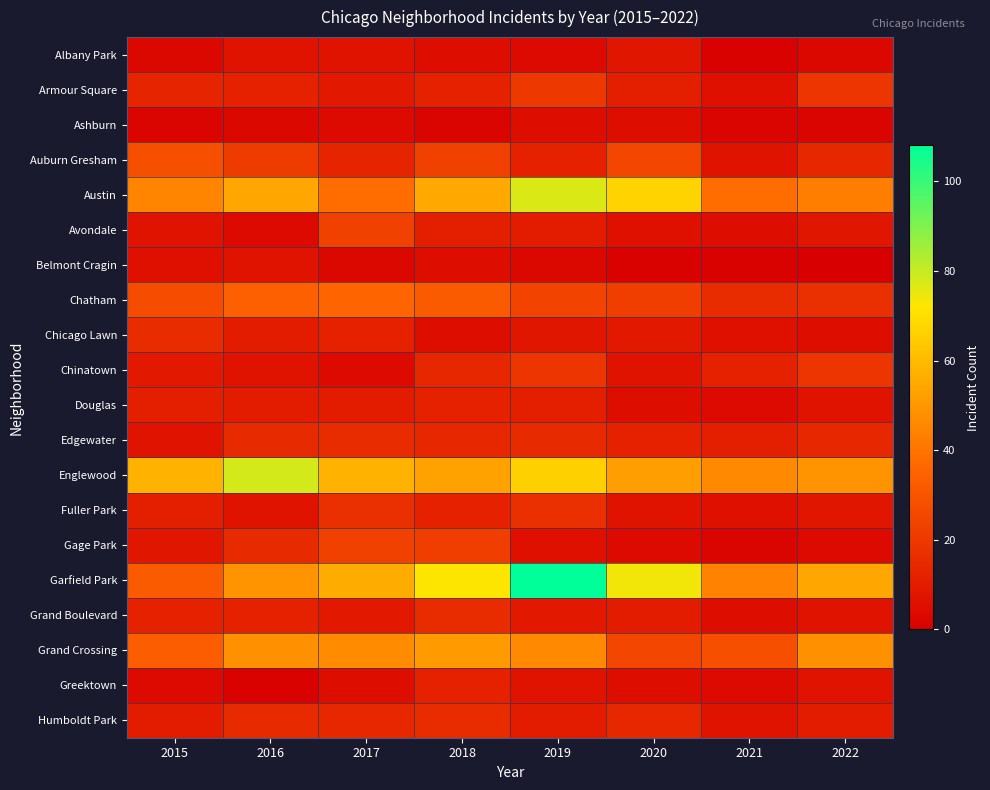

Rank the series at 2017 from highest to lowest value.

Englewood, Garfield Park, Grand Crossing, Austin, Chatham, Avondale, Gage Park, Fuller Park, Edgewater, Humboldt Park, Auburn Gresham, Chicago Lawn, Douglas, Armour Square, Grand Boulevard, Albany Park, Greektown, Ashburn, Chinatown, Belmont Cragin